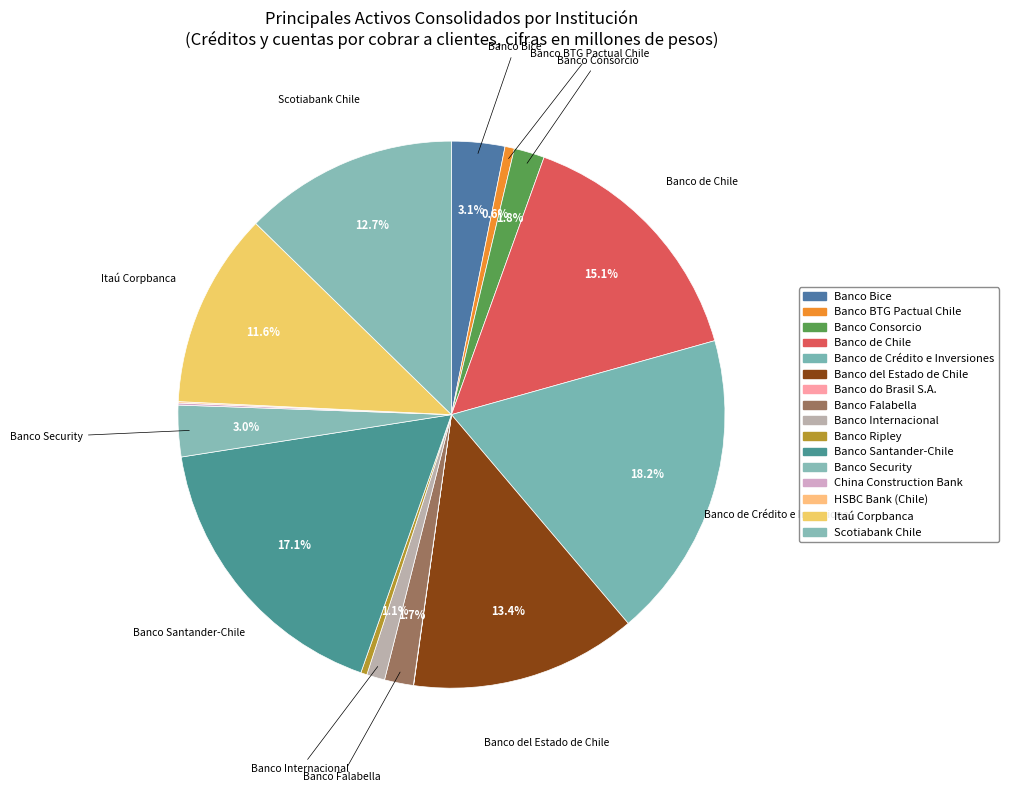

To the nearest percent, what portion does Itaú Corpbanca represent?

12%